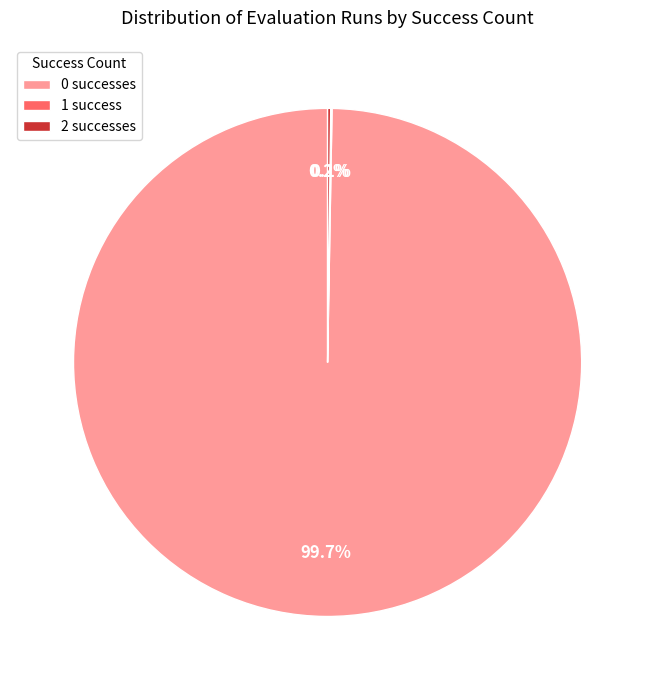

What portion of the pie excludes 0 successes?

0.3%